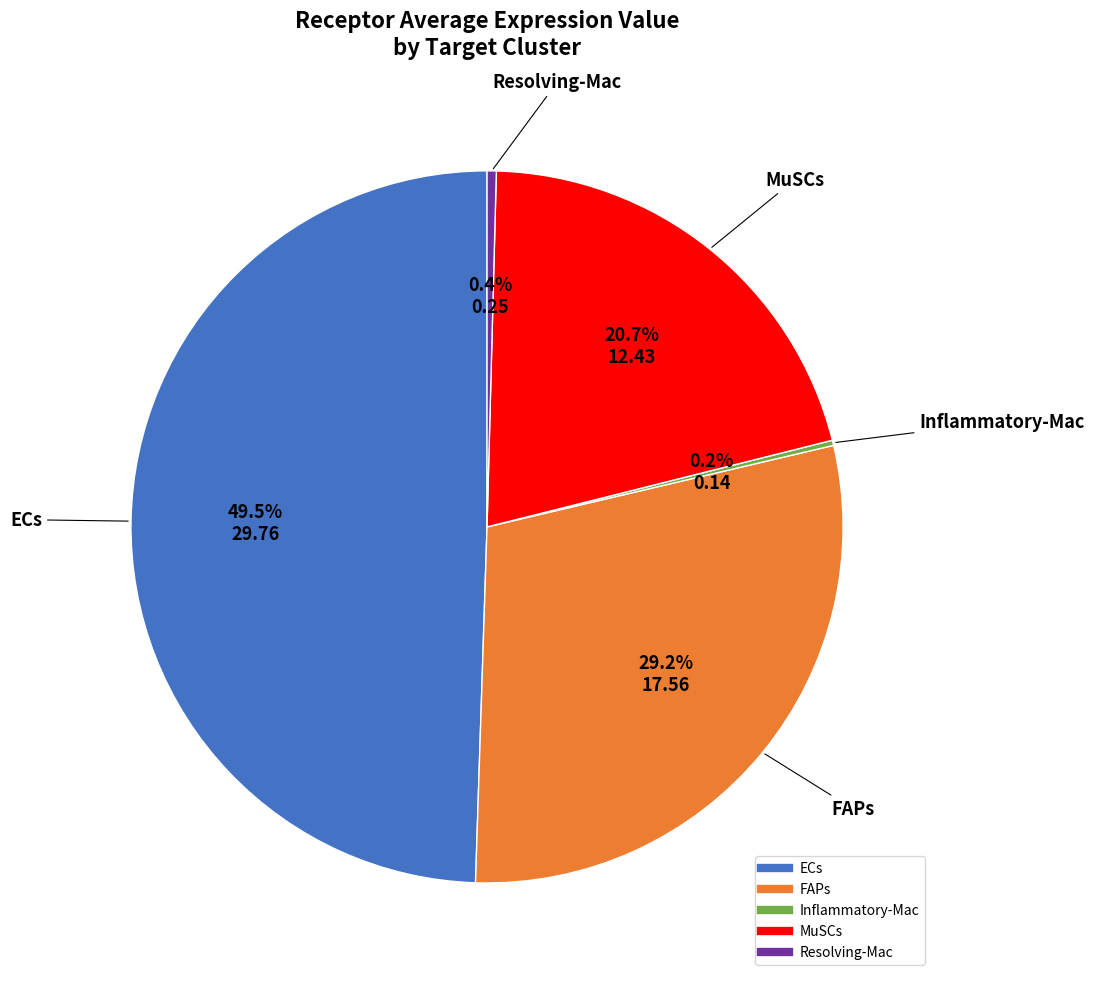

Combined, do MuSCs and Resolving-Mac account for over 50%?

No